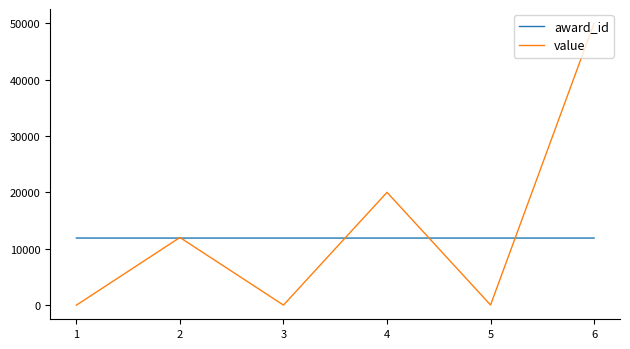

Between 2 and 3, which series saw the biggest shift?

value